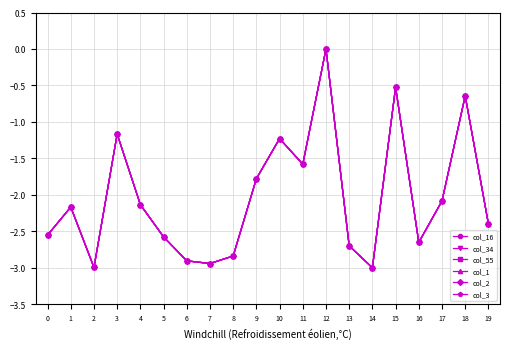

Is this an area chart (filled region under the line)?

No